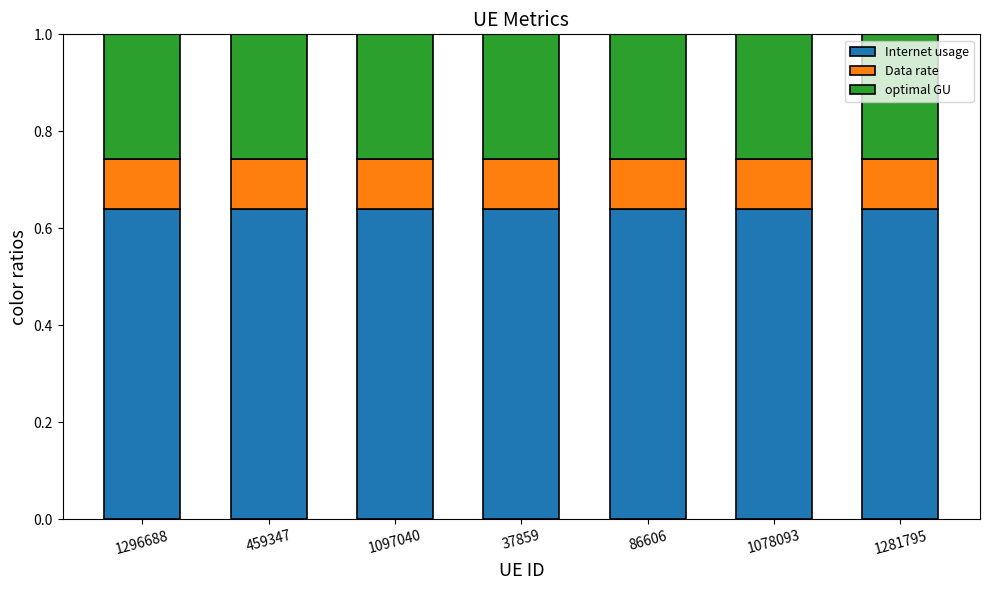

What is the sum of all Internet usage values?

4.5